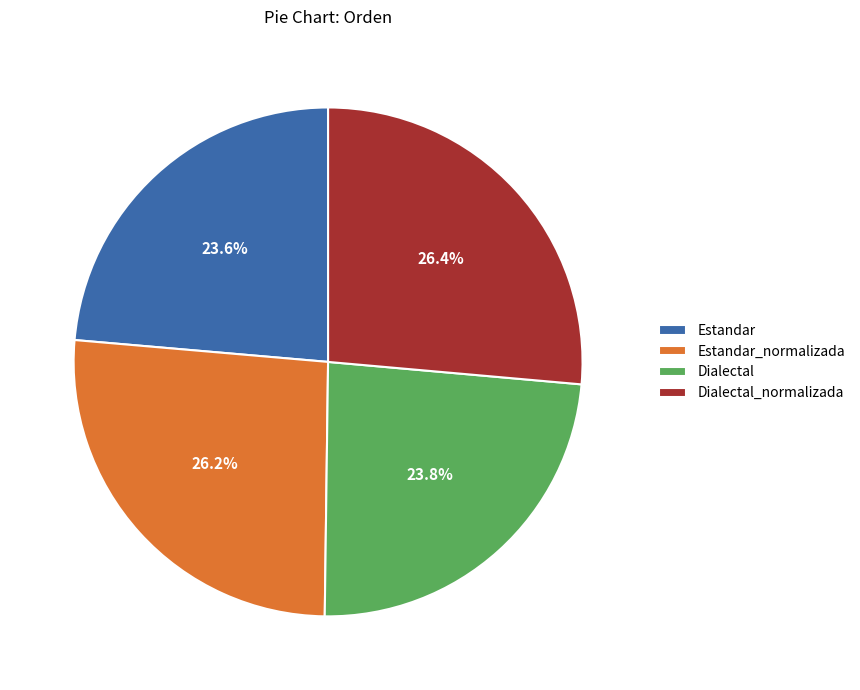

How many segments does this pie chart have?

4